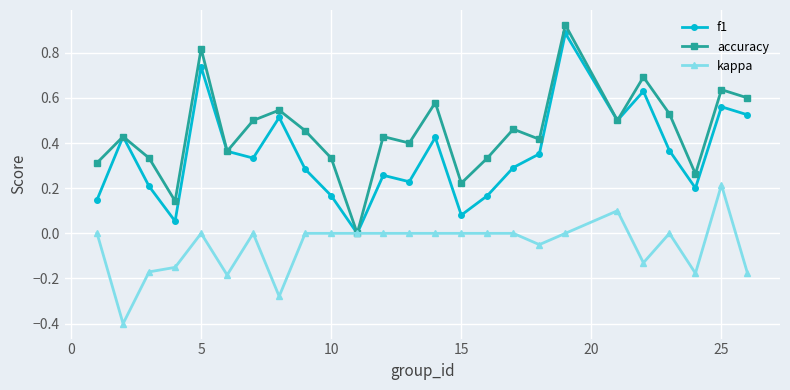

Is this an area chart (filled region under the line)?

No